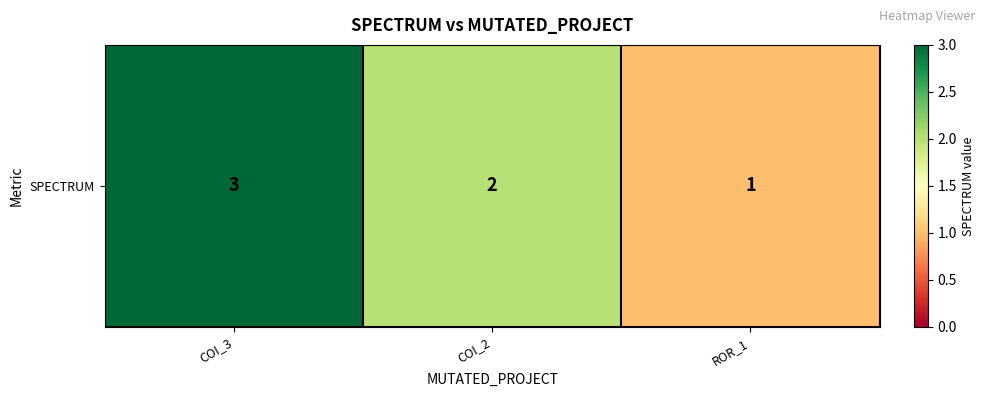

List the labels in order of value, smallest first.

ROR_1, COI_2, COI_3